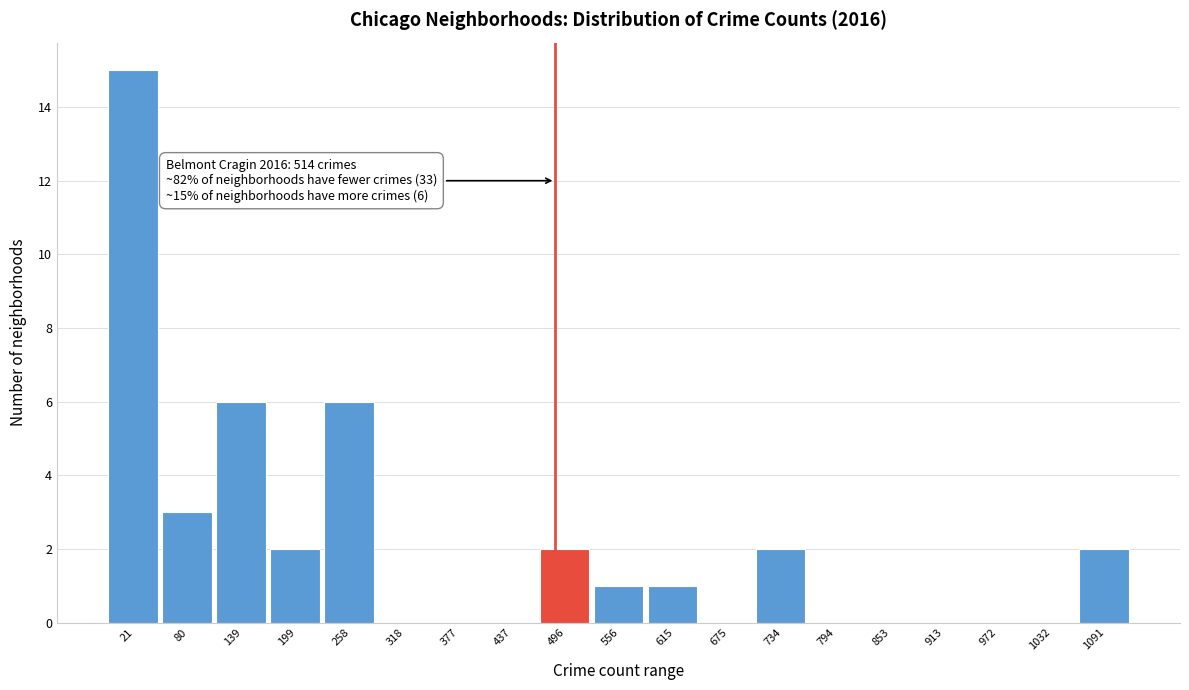

Reading left to right, transcribe all the data shown in this chart.

21=15	80=3	139=6	199=2	258=6	318=0	377=0	437=0	496=2	556=1	615=1	675=0	734=2	794=0	853=0	913=0	972=0	1032=0	1091=2